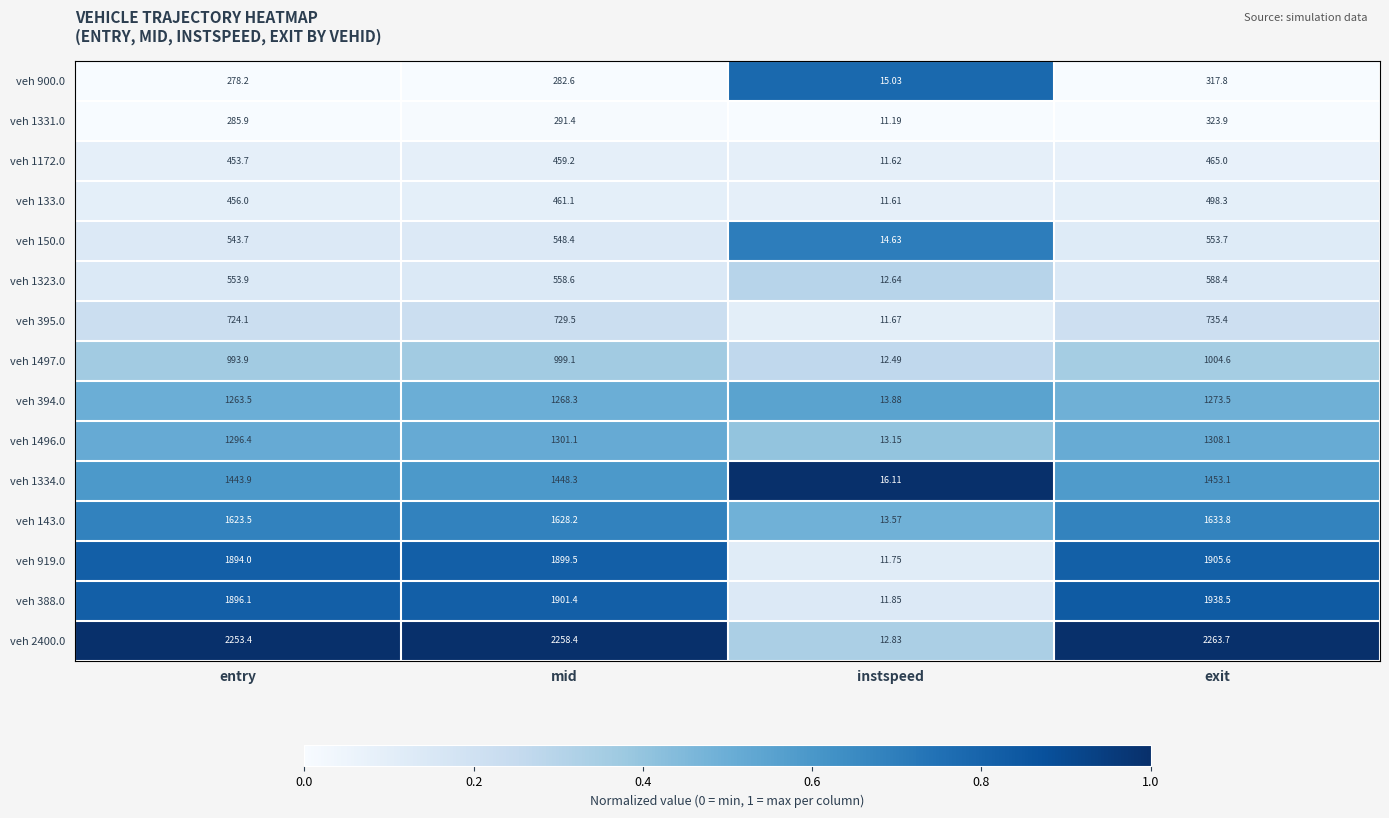

Is the value of veh 1496.0 at entry greater than the value of veh 133.0 at instspeed?

Yes